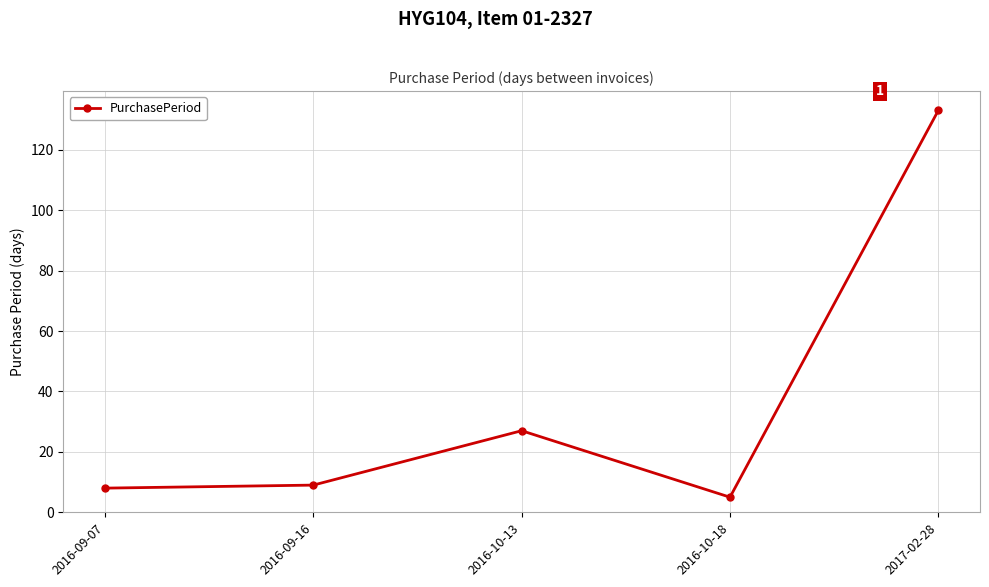

How many interior local peaks (higher than both neighbors) does the data have?

1